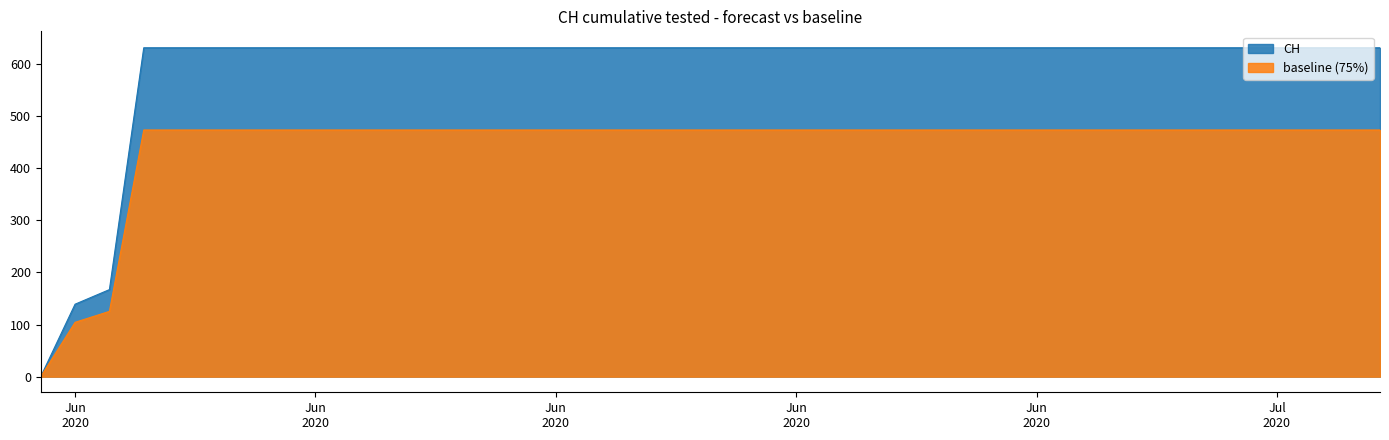

Rank the categories by value from highest to lowest.

2020-06-03, 2020-06-04, 2020-06-05, 2020-06-06, 2020-06-07, 2020-06-08, 2020-06-09, 2020-06-10, 2020-06-11, 2020-06-12, 2020-06-13, 2020-06-14, 2020-06-15, 2020-06-16, 2020-06-17, 2020-06-18, 2020-06-19, 2020-06-20, 2020-06-21, 2020-06-22, 2020-06-23, 2020-06-24, 2020-06-25, 2020-06-26, 2020-06-27, 2020-06-28, 2020-06-29, 2020-06-30, 2020-07-01, 2020-07-02, 2020-07-03, 2020-07-04, 2020-07-05, 2020-07-06, 2020-07-07, 2020-07-08, 2020-07-09, 2020-06-02, 2020-06-01, 2020-05-31